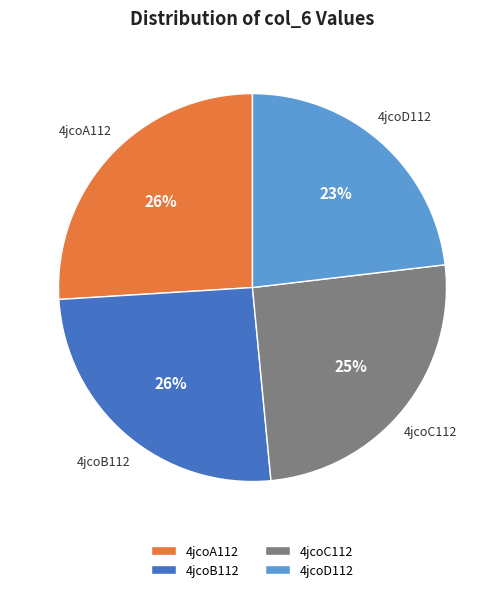

Is it true that 4jcoA112 is 15% of the pie?

False